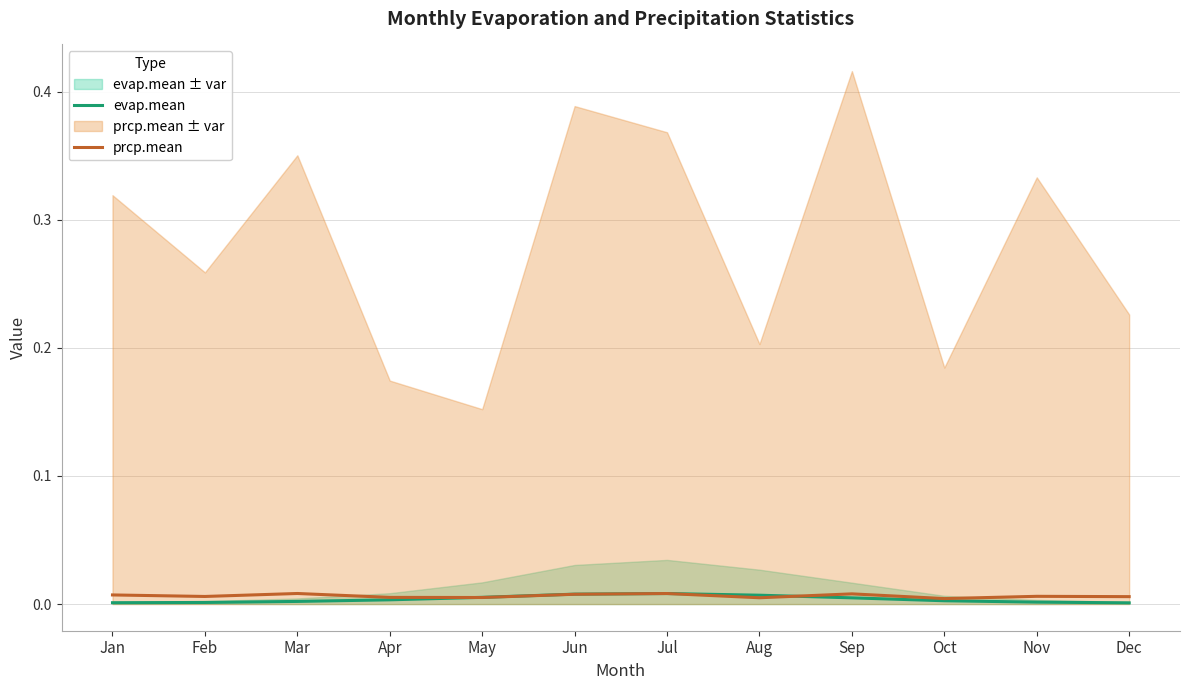

Count the prcp.mean values in the range 0 to 1.

12